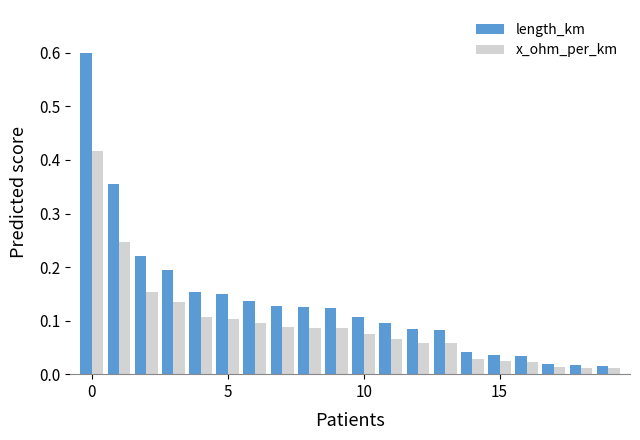

How many groups of bars are there?

20